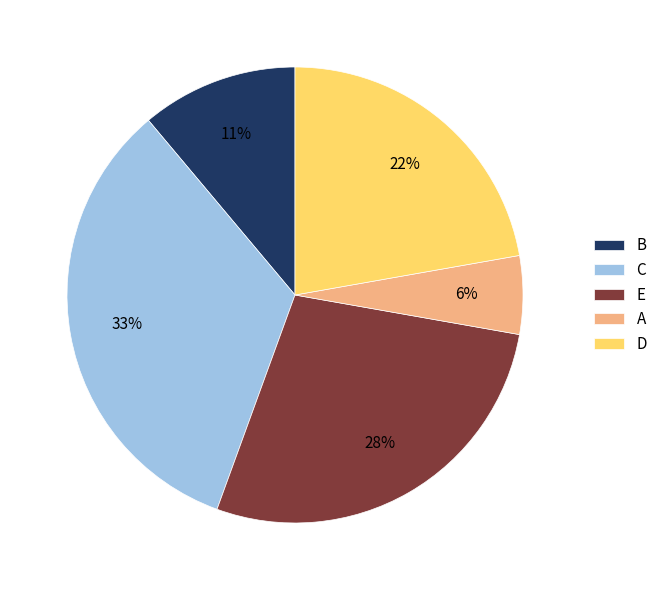

Which slice is the smallest?

A